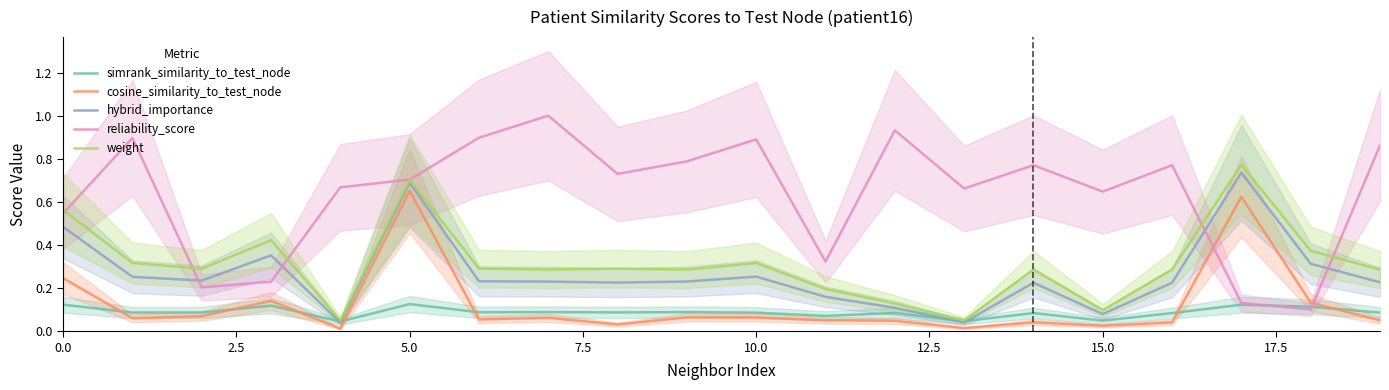

True or false: simrank_similarity_to_test_node has a value of 0.0 at 10.0.

False